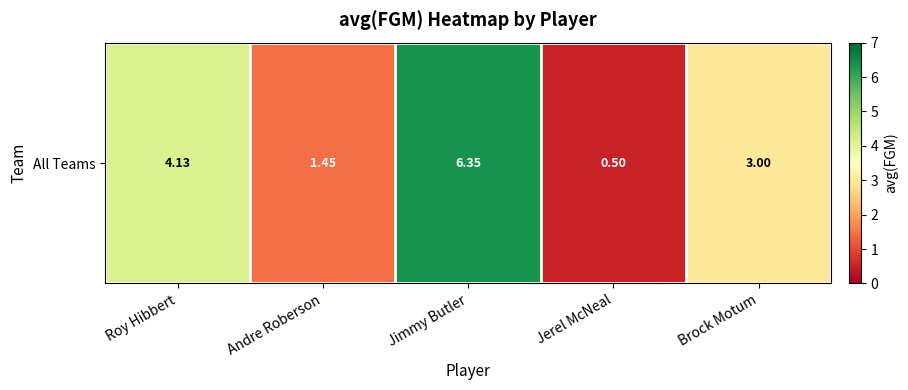

Reading left to right, what are all the values shown in this chart?

Roy Hibbert=4.1	Andre Roberson=1.4	Jimmy Butler=6.4	Jerel McNeal=0.5	Brock Motum=3.0